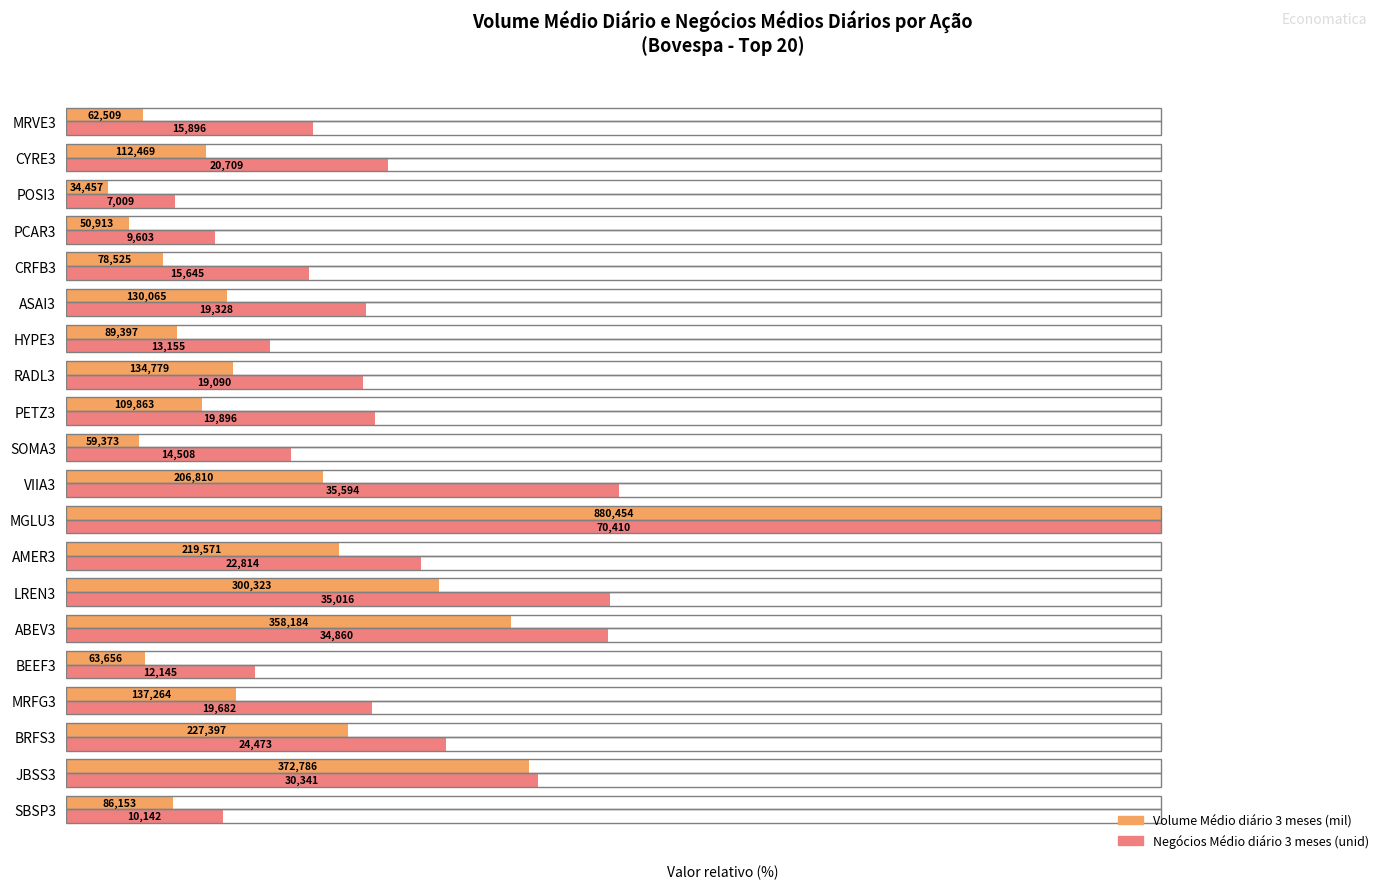

Reading left to right, what are all the values shown in this chart?

Volume Médio diário 3 meses: 9.8	42.3	25.8	15.6	7.2	40.7	34.1	24.9	100.0	23.5	6.7	12.5	15.3	10.2	14.8	8.9	5.8	3.9	12.8	7.1
Negócios Médio diário 3 meses: 14.4	43.1	34.8	28.0	17.2	49.5	49.7	32.4	100.0	50.6	20.6	28.3	27.1	18.7	27.5	22.2	13.6	10.0	29.4	22.6